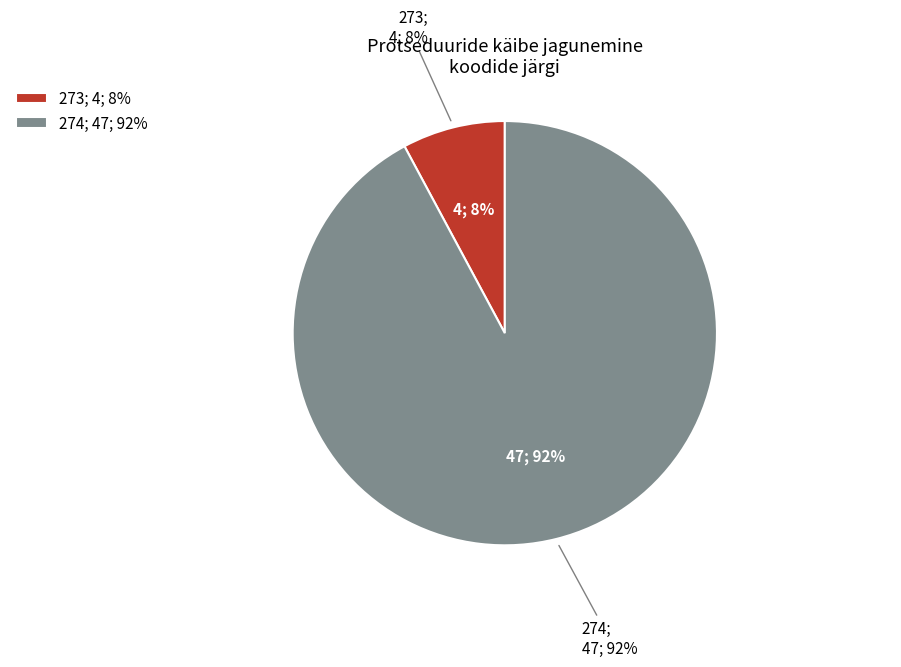

Which category has the biggest portion of the pie?

274